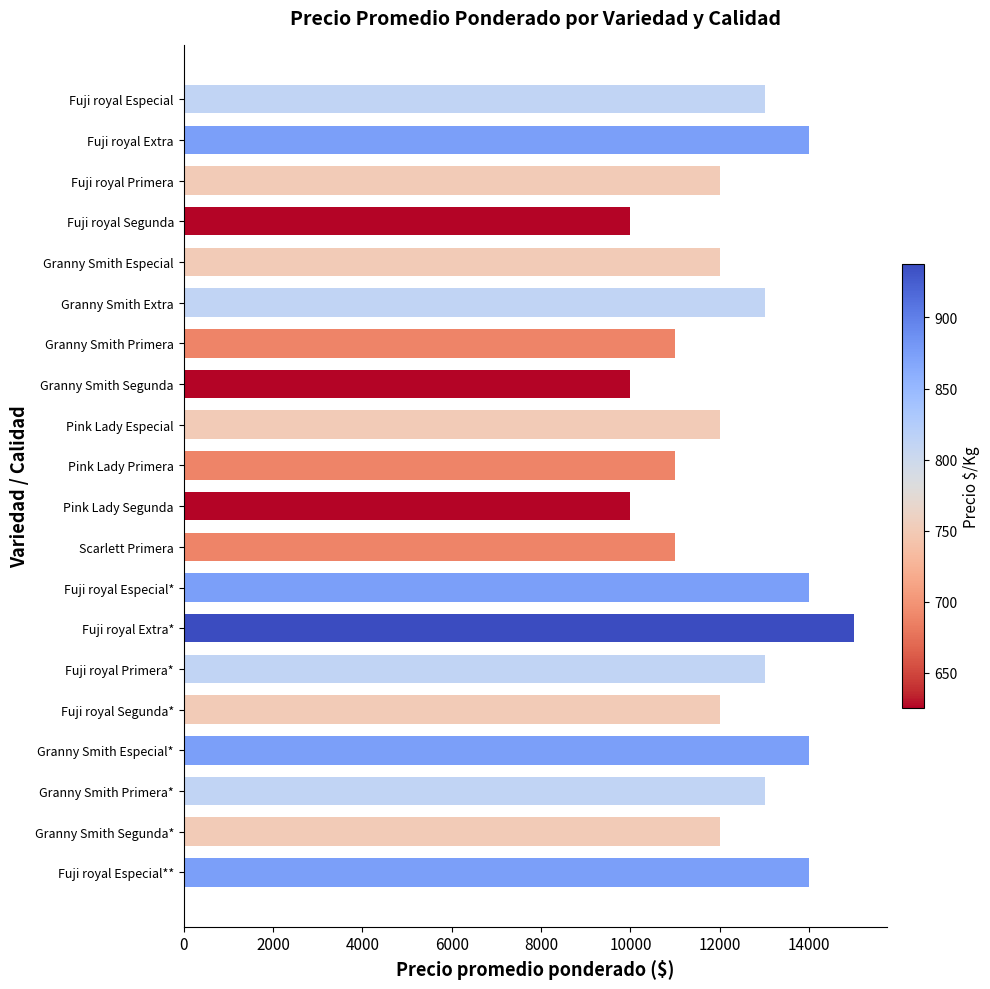

Is it true that the value at Fuji royal Primera* is 6574?

False